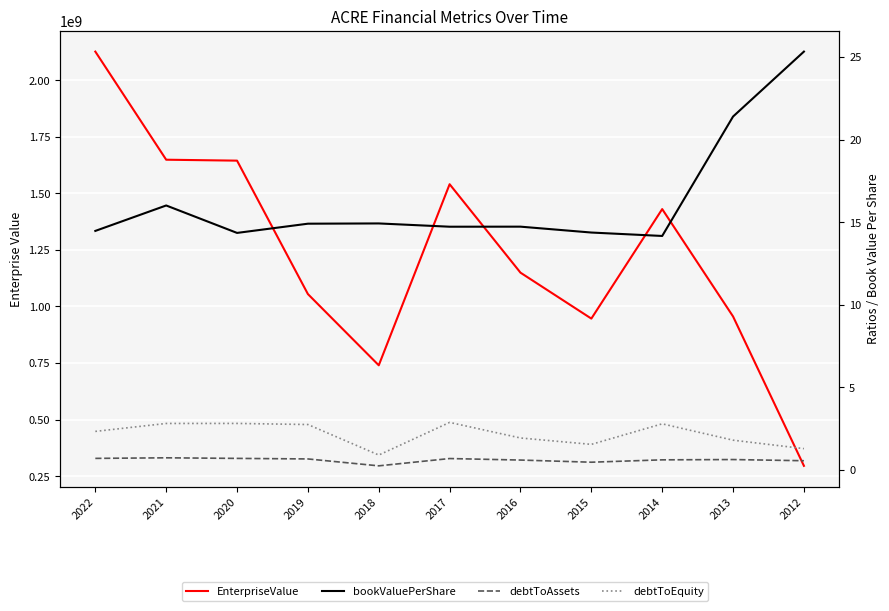

Which series has the widest spread of values?

EnterpriseValue